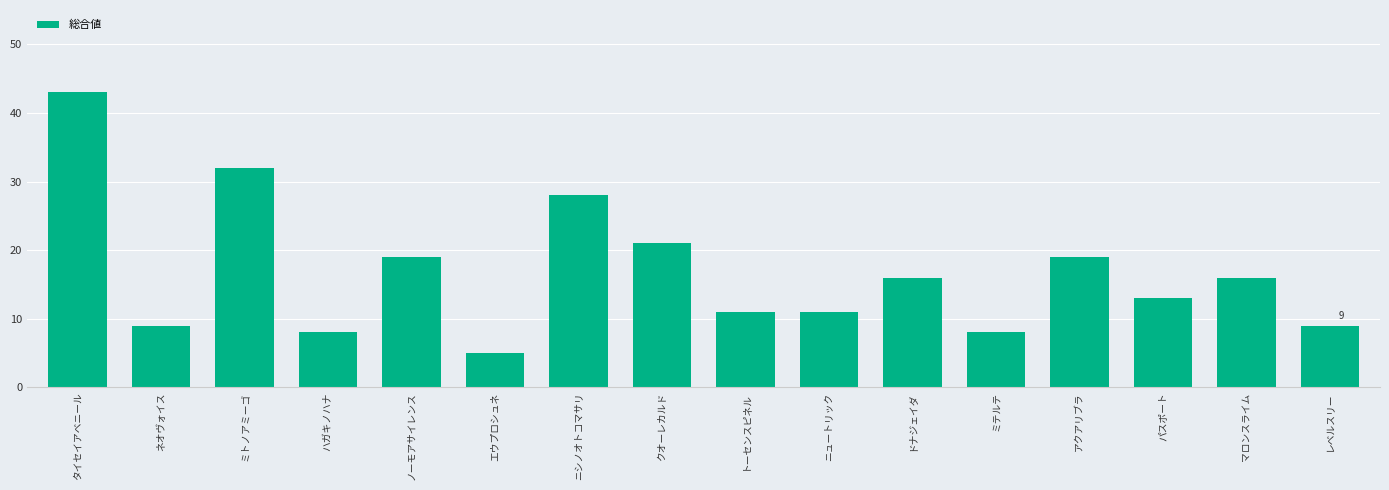

The value at マロンスライム is 5. True or false?

False